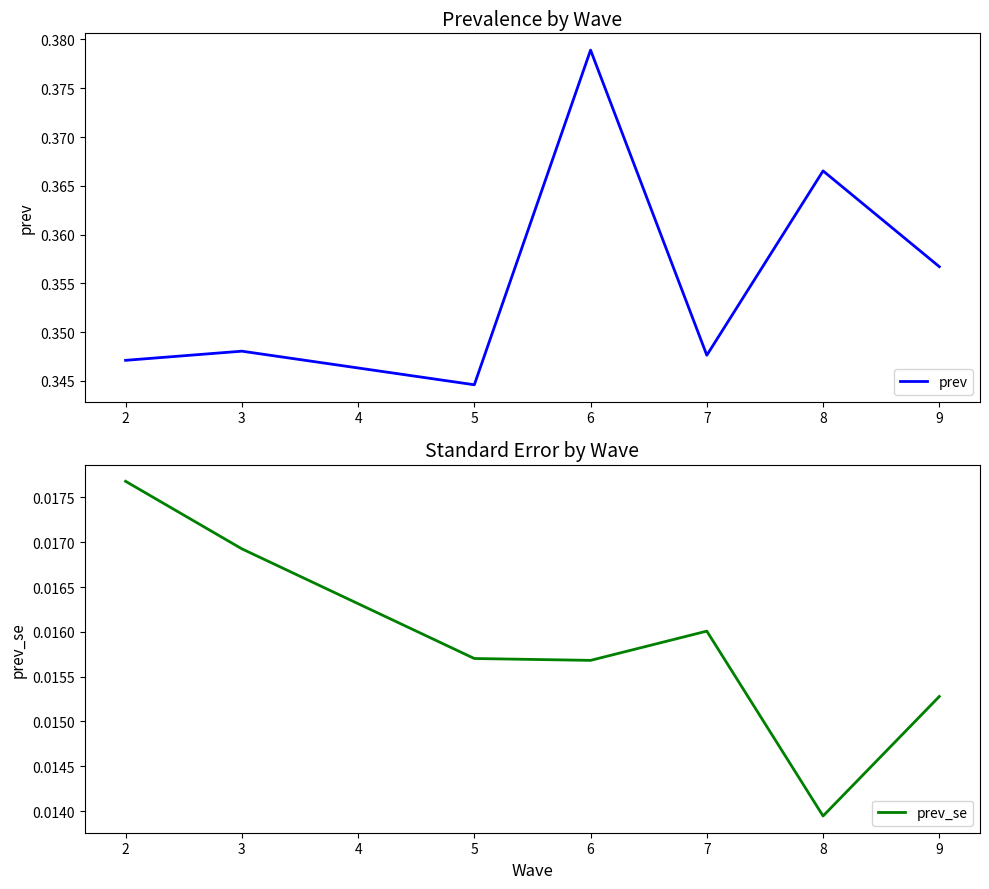

At which label is prev closest to 0?

5